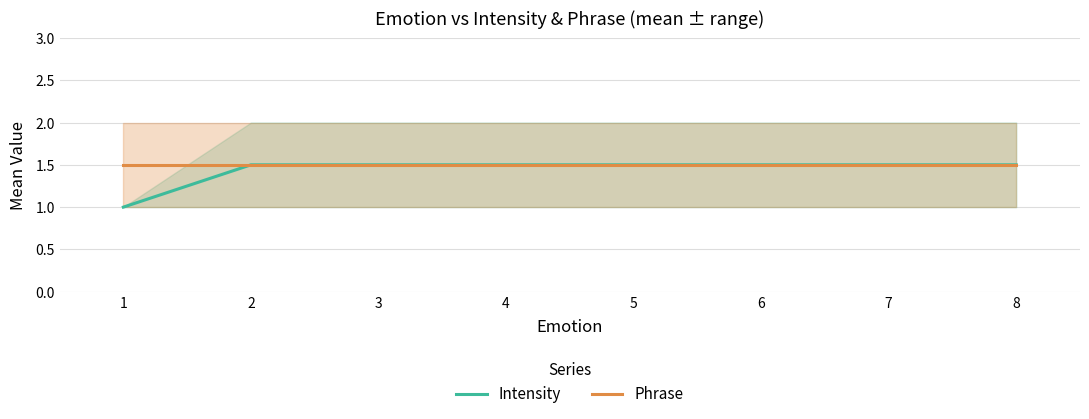

At which category does the chart reach its minimum across all series?

1